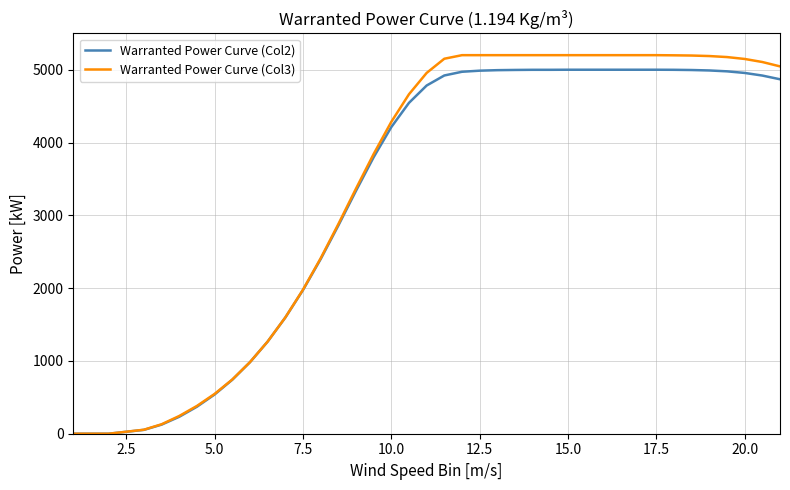

How many lines are shown in the chart?

2